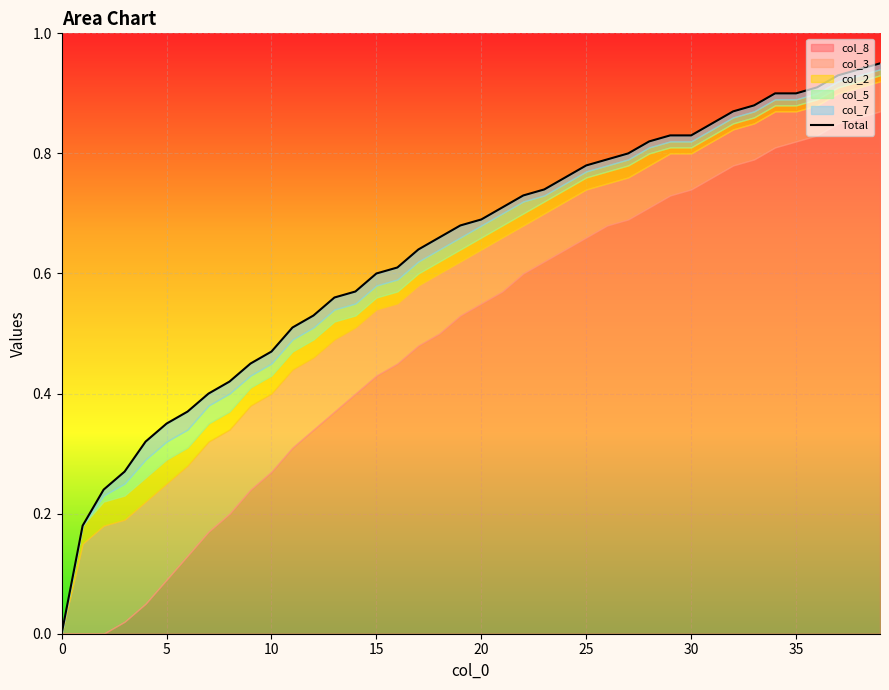

How many lines are shown in the chart?

1